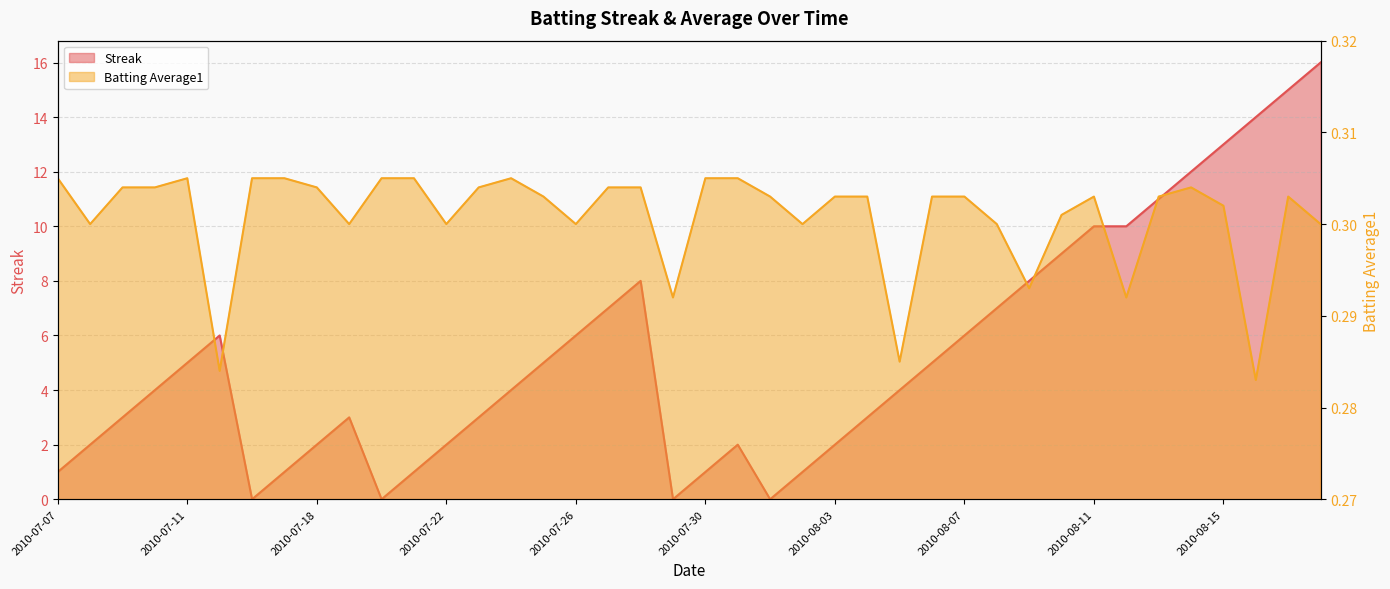

Which category has the highest value in the Streak series?

2010-08-18